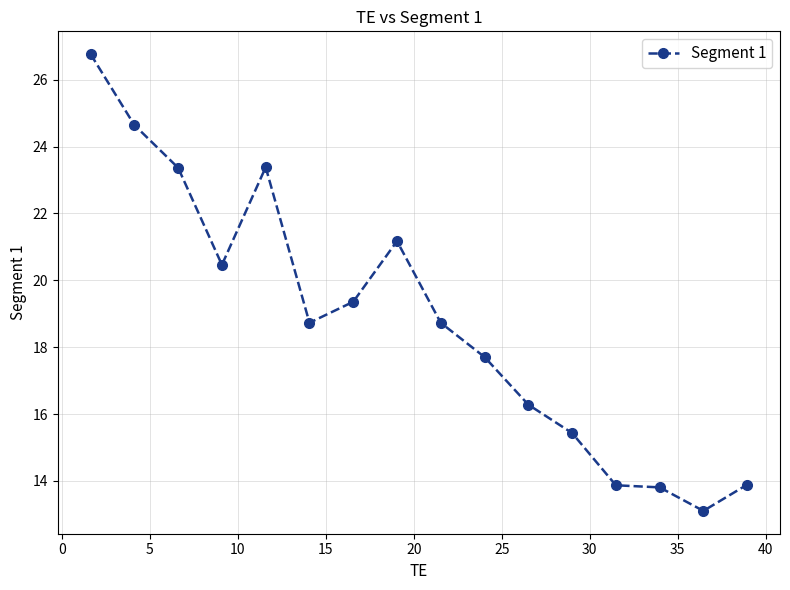

True or false: the data has more than 0 interior local peaks.

True